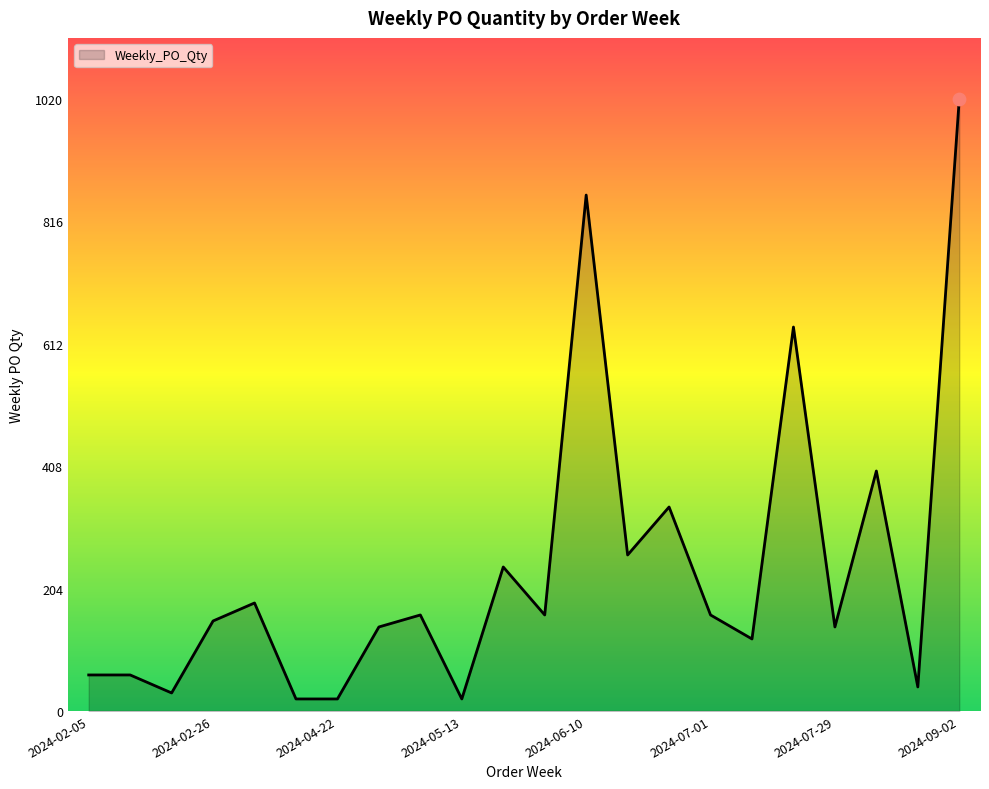

What is the difference between the maximum and minimum values?

1000